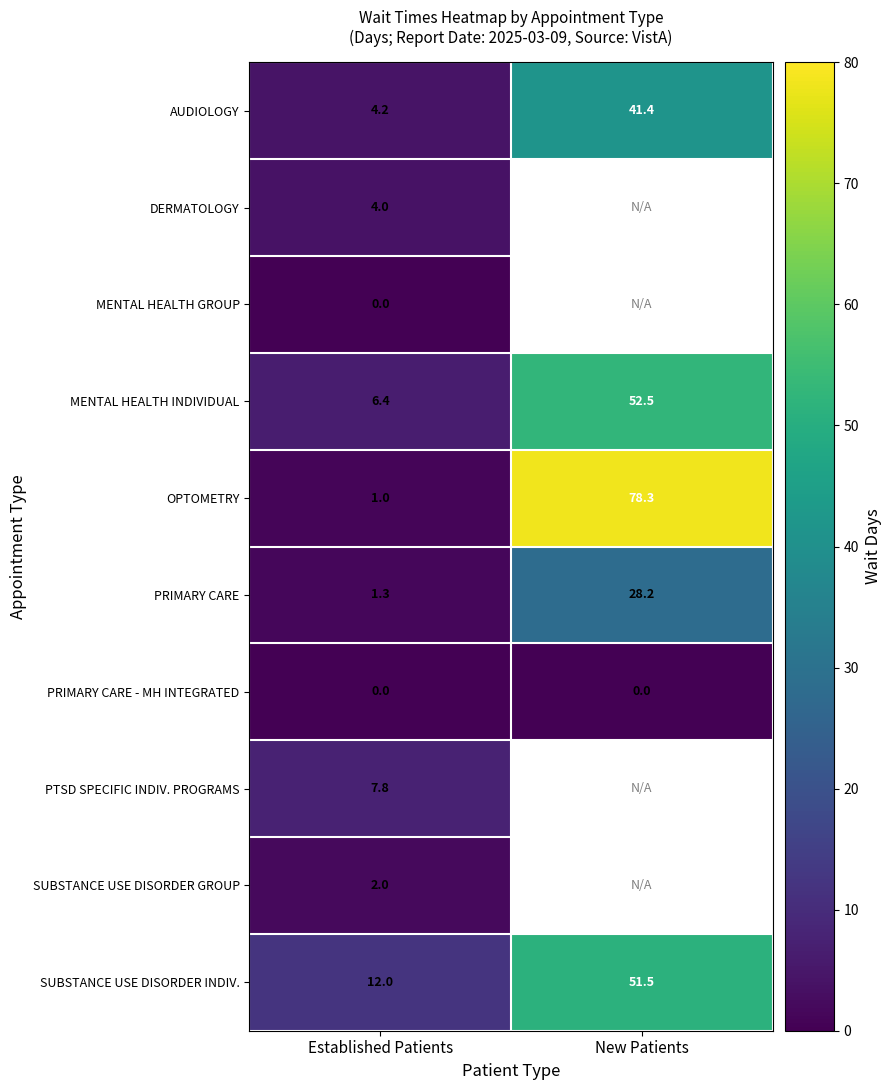

List the labels in order of MENTAL HEALTH INDIVIDUAL value, smallest first.

Established Patients, New Patients